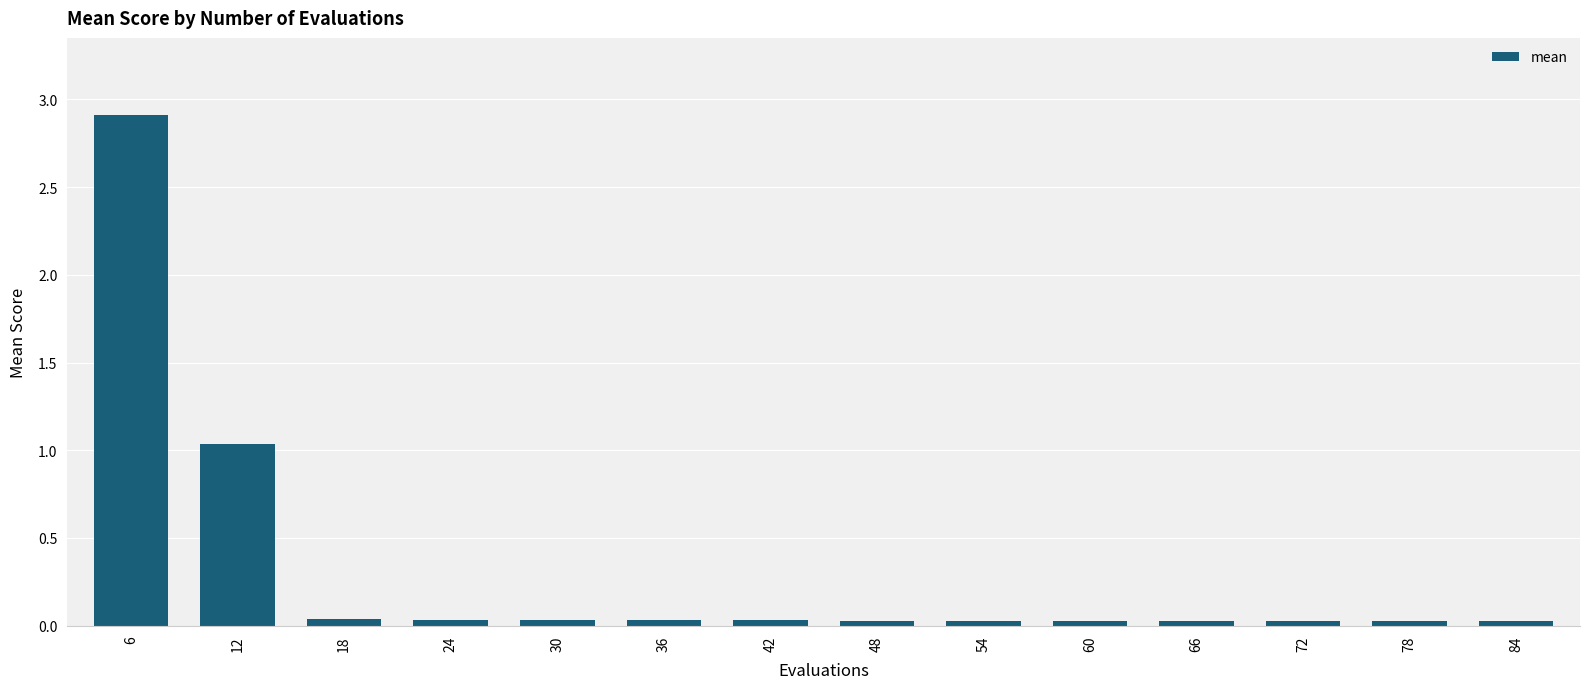

Are the bars grouped side by side (vs. stacked)?

No